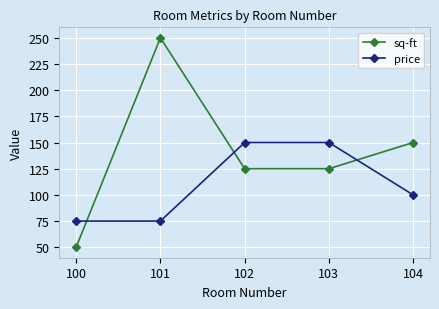

At 100, list the series in order from largest to smallest.

price, sq-ft